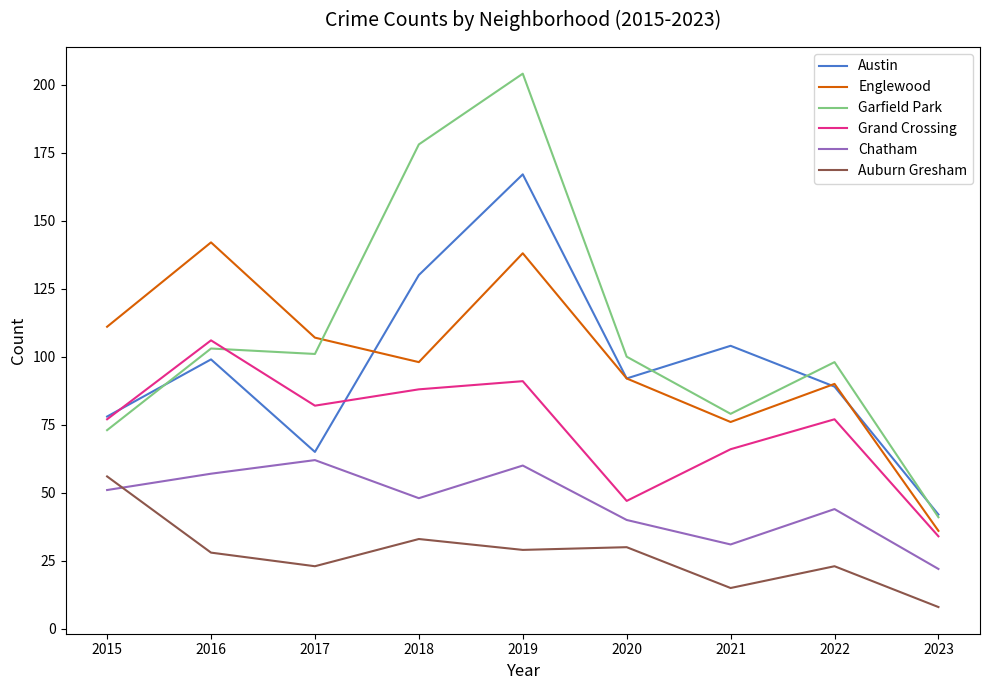

Does the chart display data point markers on the line(s)?

No